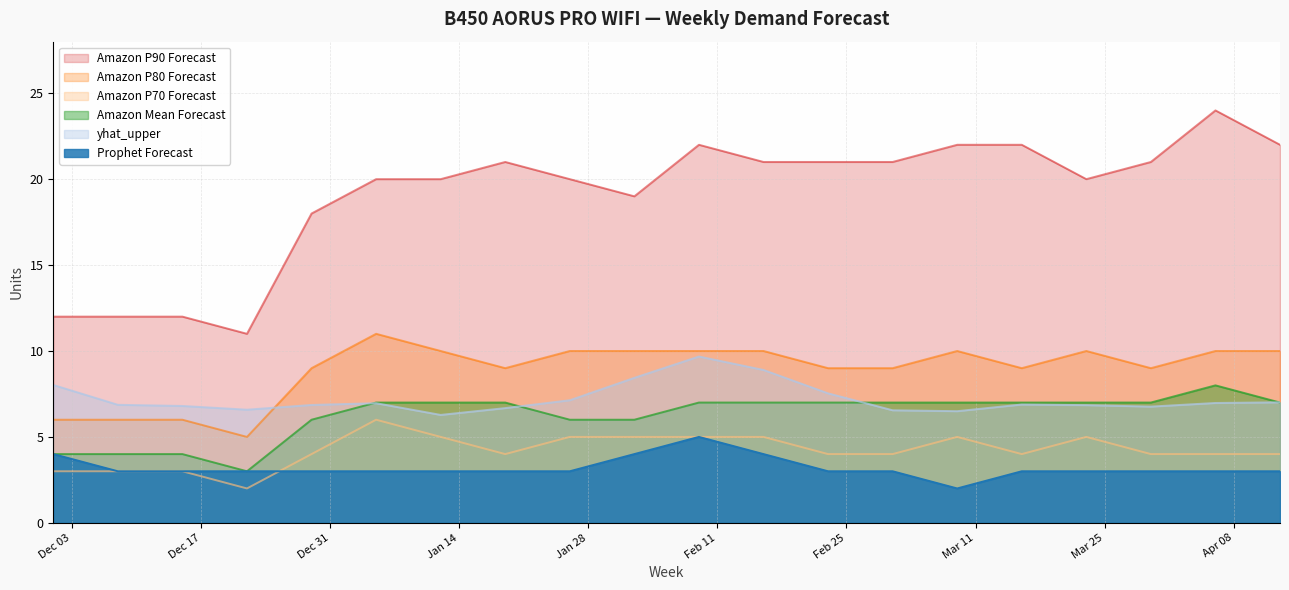

At which label is Amazon Mean Forecast closest to 5?

2024-12-01